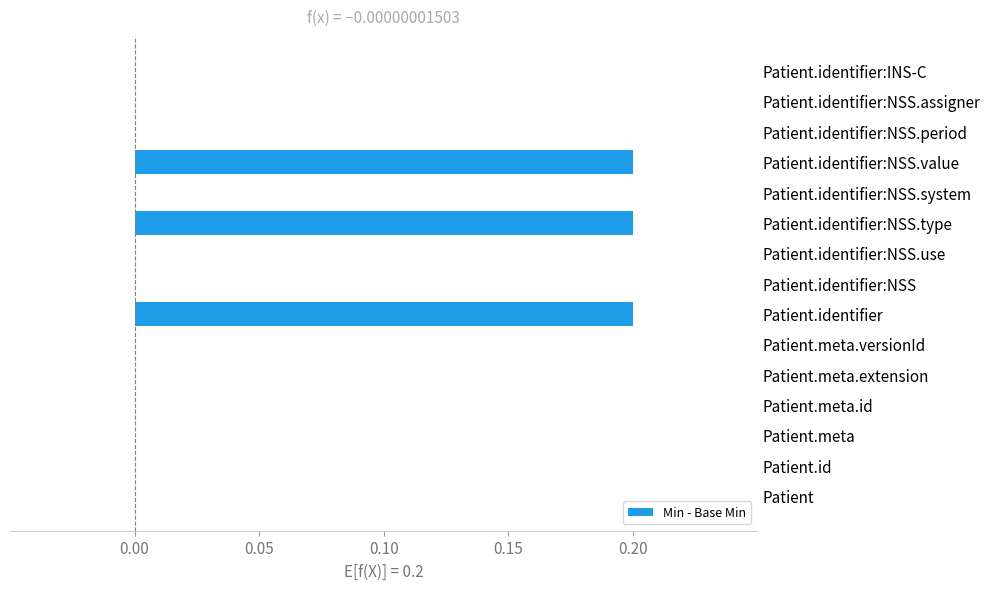

Which has a higher value, Patient.identifier:NSS.type or Patient.identifier:INS-C?

Patient.identifier:NSS.type